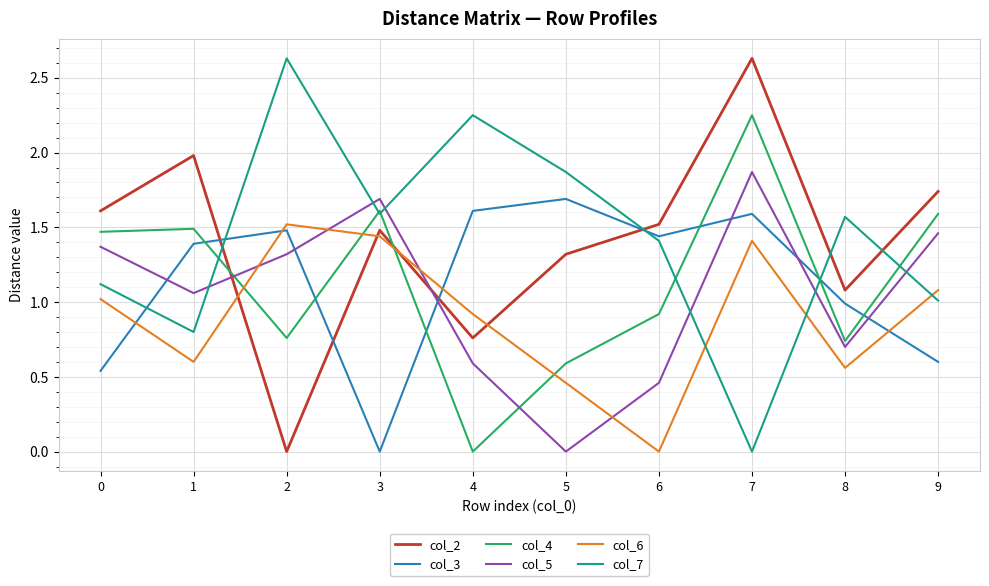

After their last crossing, which series has the higher values: col_3 or col_7?

col_7